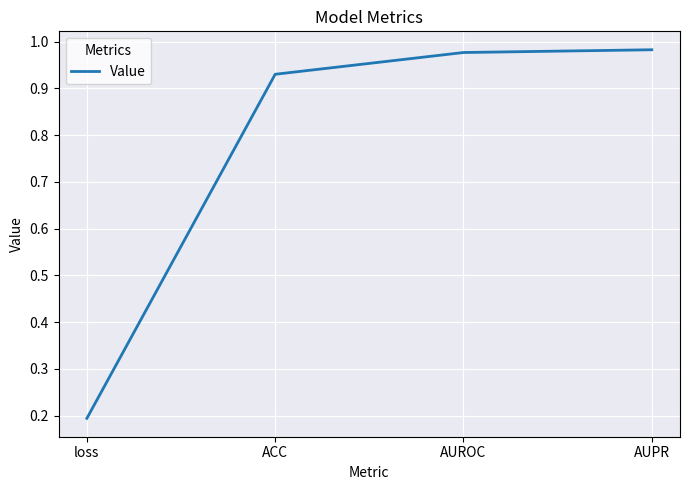

True or false: the data has more than 2 interior local peaks.

False